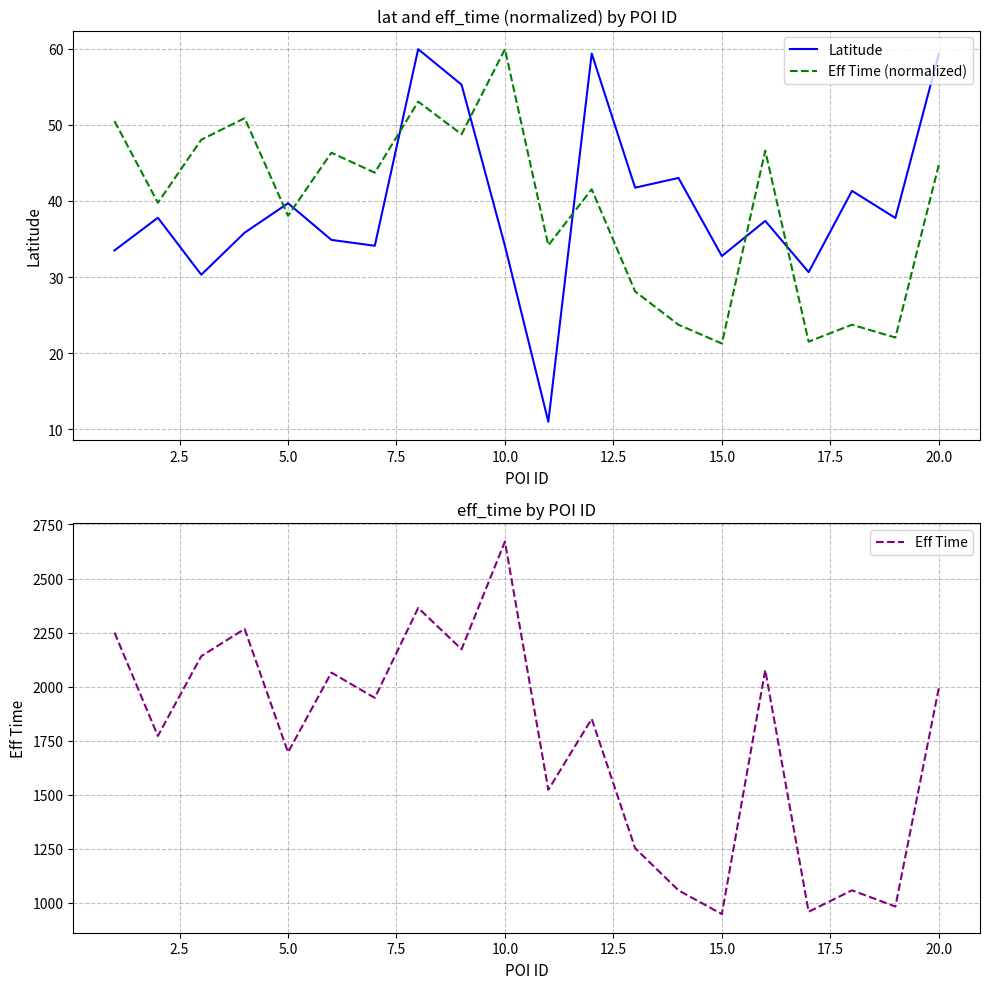

Which series has the widest spread of values?

Eff Time